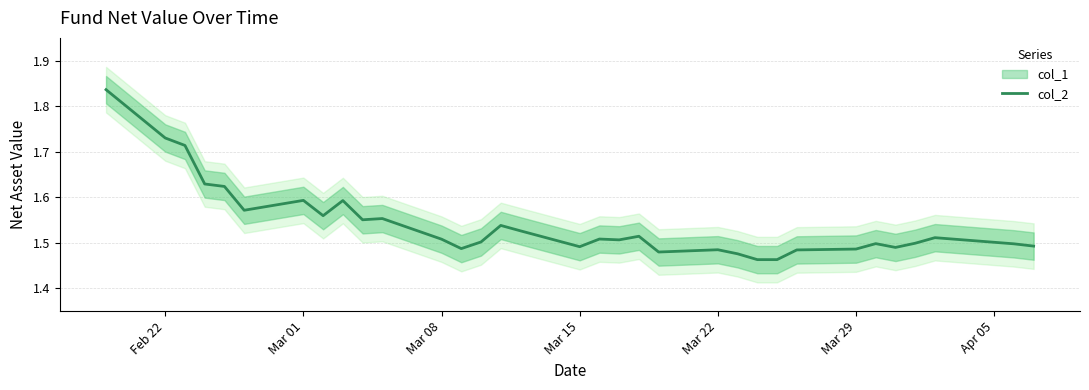

Is this an area chart (filled region under the line)?

No